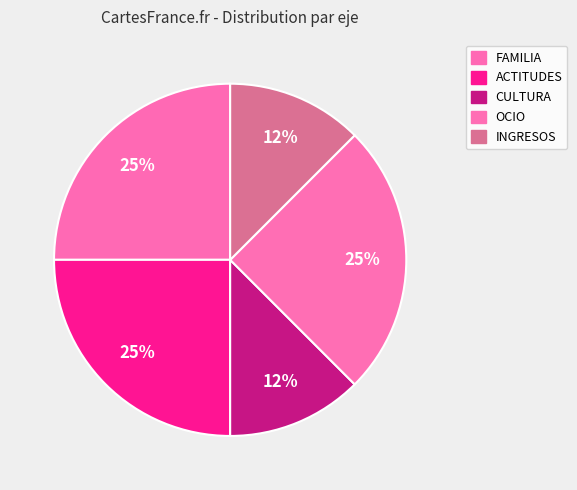

How many segments does this pie chart have?

5